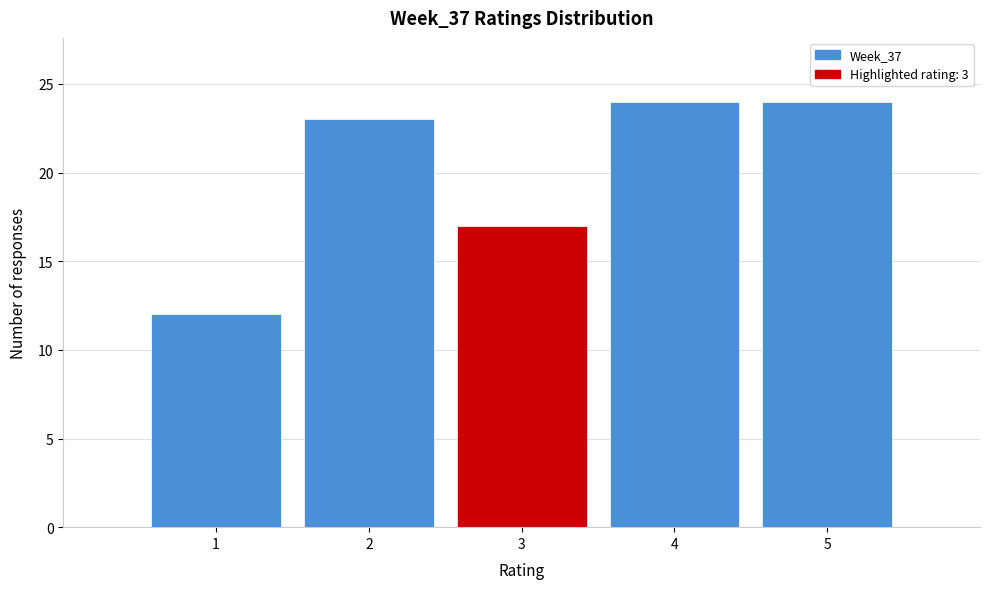

Reading left to right, list every bar in this chart as the range it spans on the x-axis followed by its height. The values are not printed on the chart, so give them approximately, as read against the axis.

0.5 to 1.5: 12
1.5 to 2.5: 23
2.5 to 3.5: 17
3.5 to 4.5: 24
4.5 to 5.5: 24